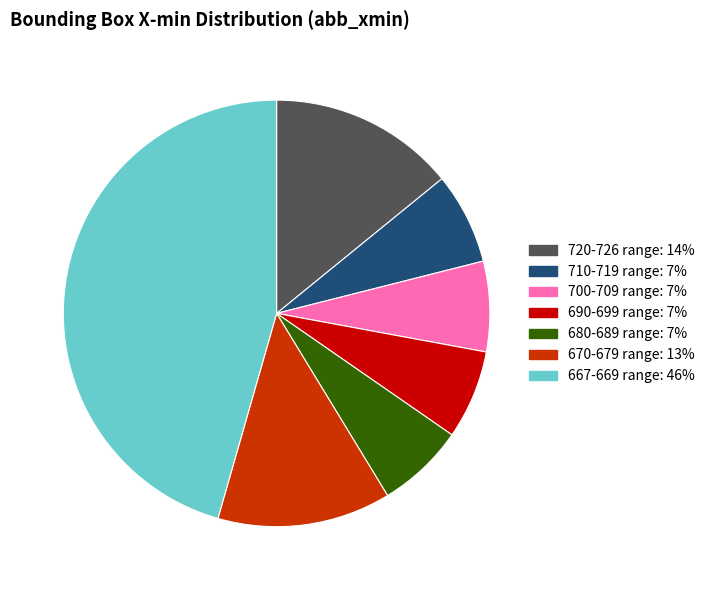

Is there a majority slice in this chart?

No